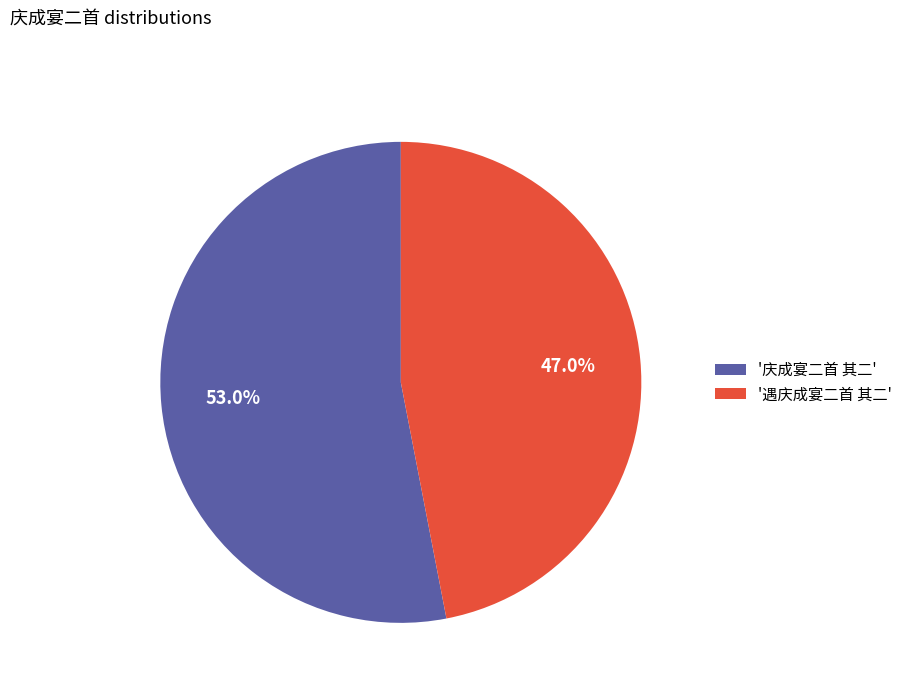

Rank the categories by value from highest to lowest.

'庆成宴二首 其二', '遇庆成宴二首 其二'